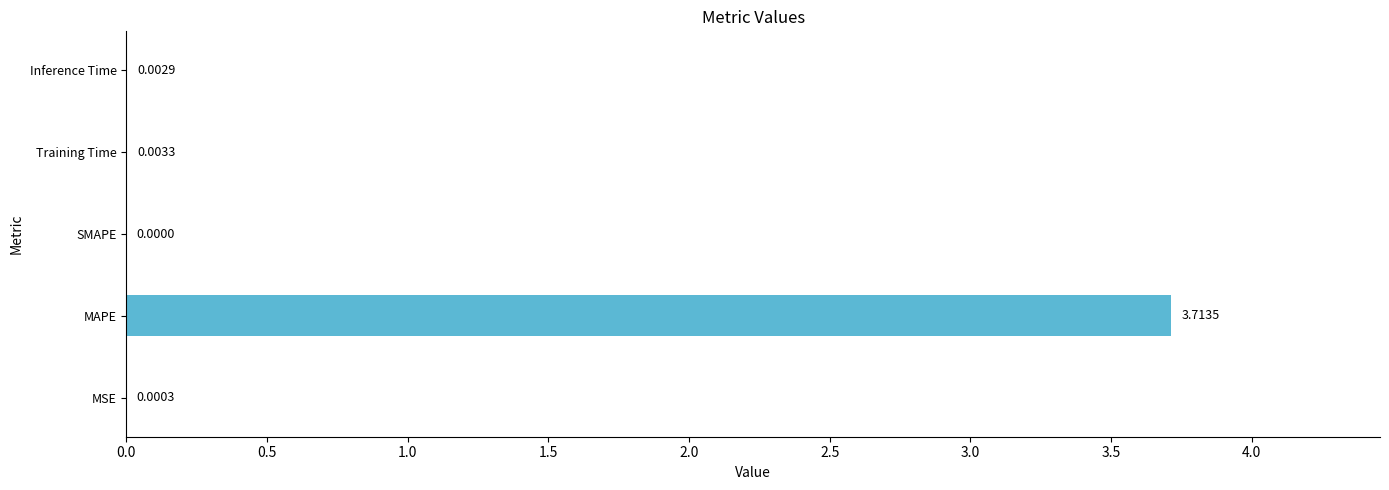

Where is the data nearest to the value 1?

Training Time